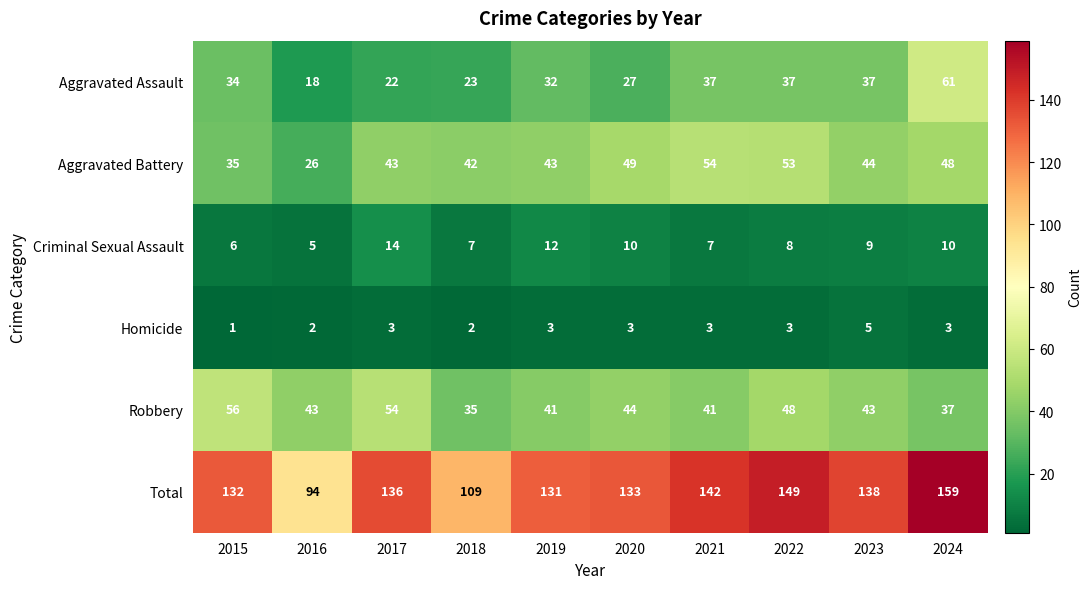

Which series has the largest range (max minus min)?

Total